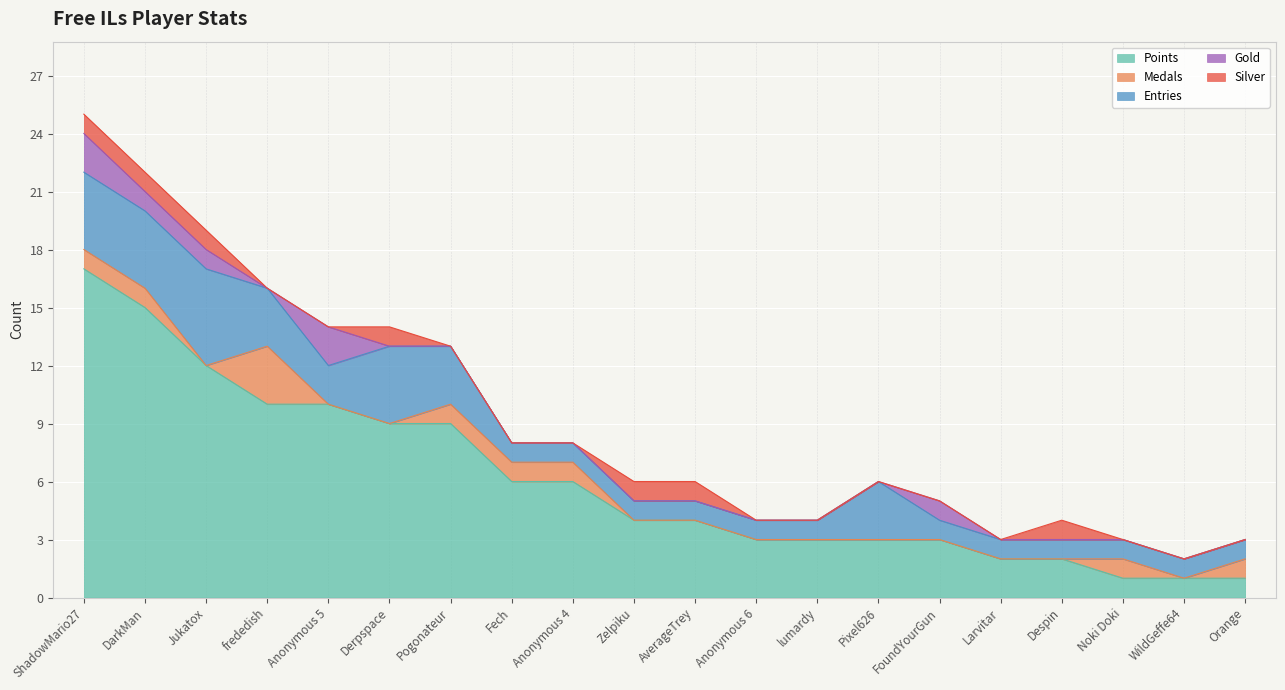

What is the total value across all series at Orange?

3